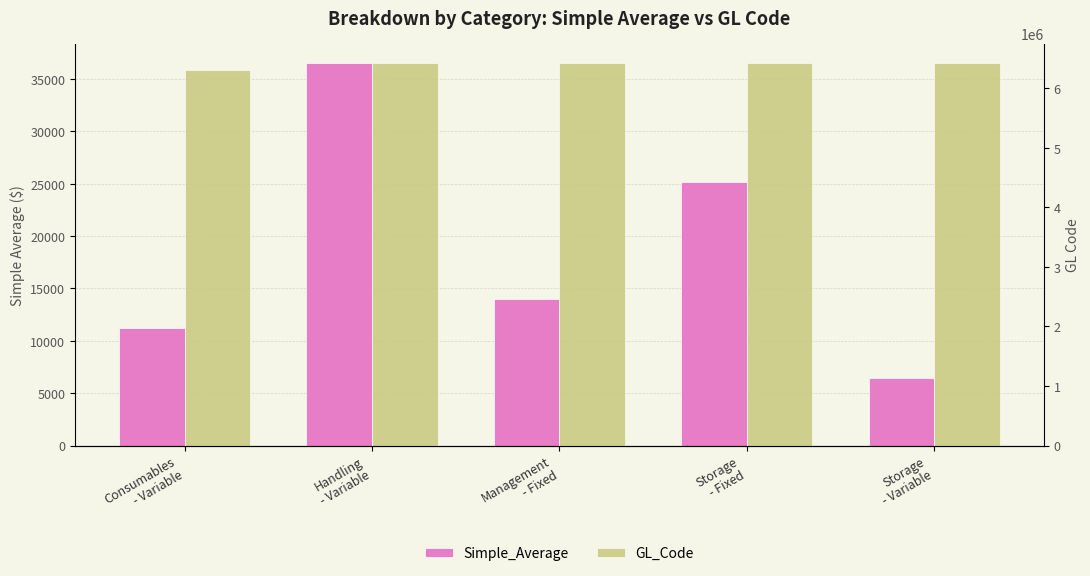

Rank the series at Storage
- Fixed from highest to lowest value.

GL_Code, Simple_Average